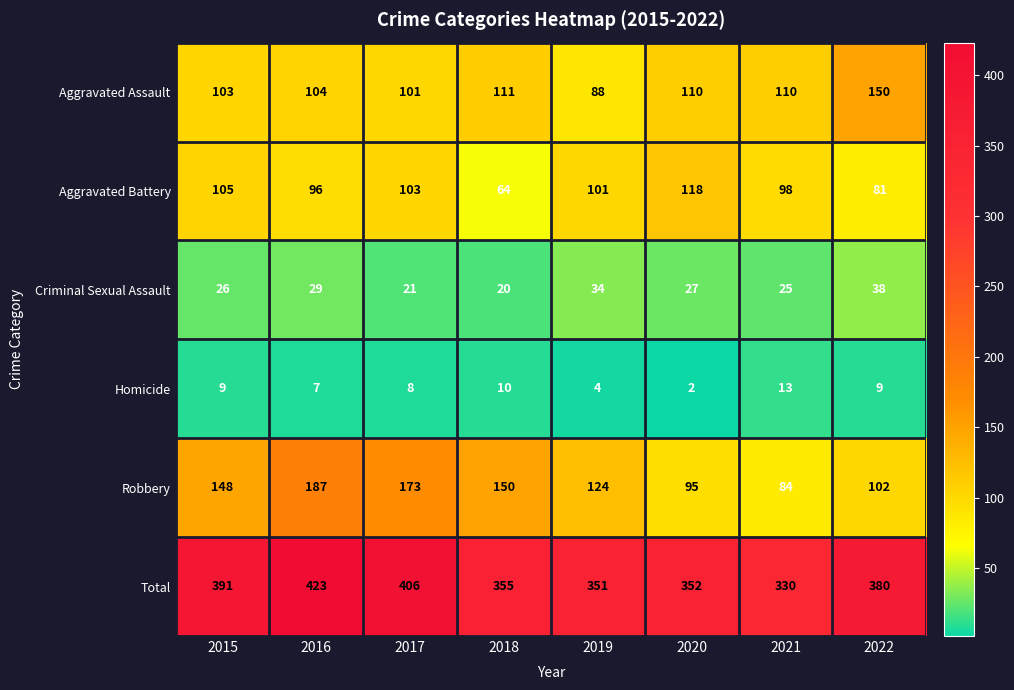

What is the difference between the maximum and minimum values in the Criminal Sexual Assault series?

18